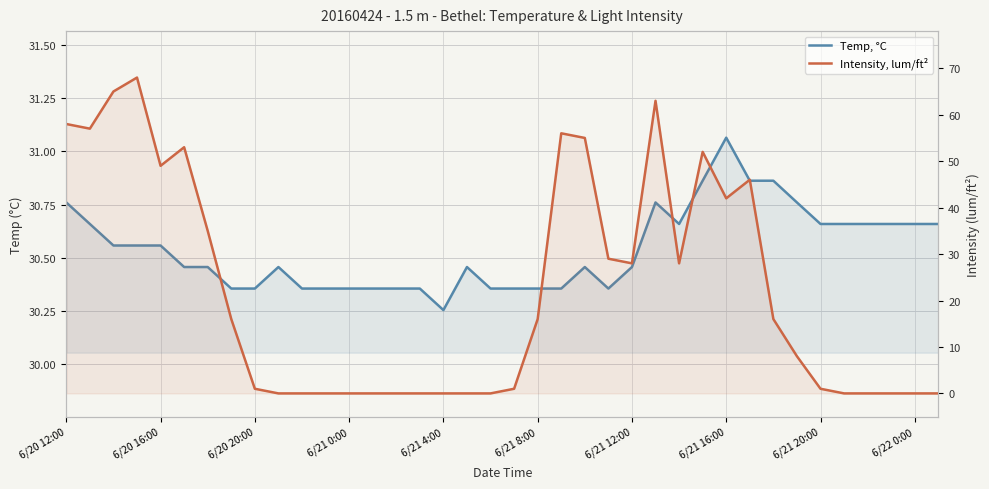

Rank the categories by Temp, °C value from highest to lowest.

28, 27, 29, 30, 6/20 12:00, 25, 31, 6/20 16:00, 26, 32, 33, 34, 35, 36, 37, 6/20 20:00, 6/21 0:00, 6/21 4:00, 6/21 8:00, 6/21 12:00, 6/22 0:00, 17, 22, 24, 6/21 16:00, 6/21 20:00, 10, 11, 12, 13, 14, 15, 18, 19, 20, 21, 23, 16